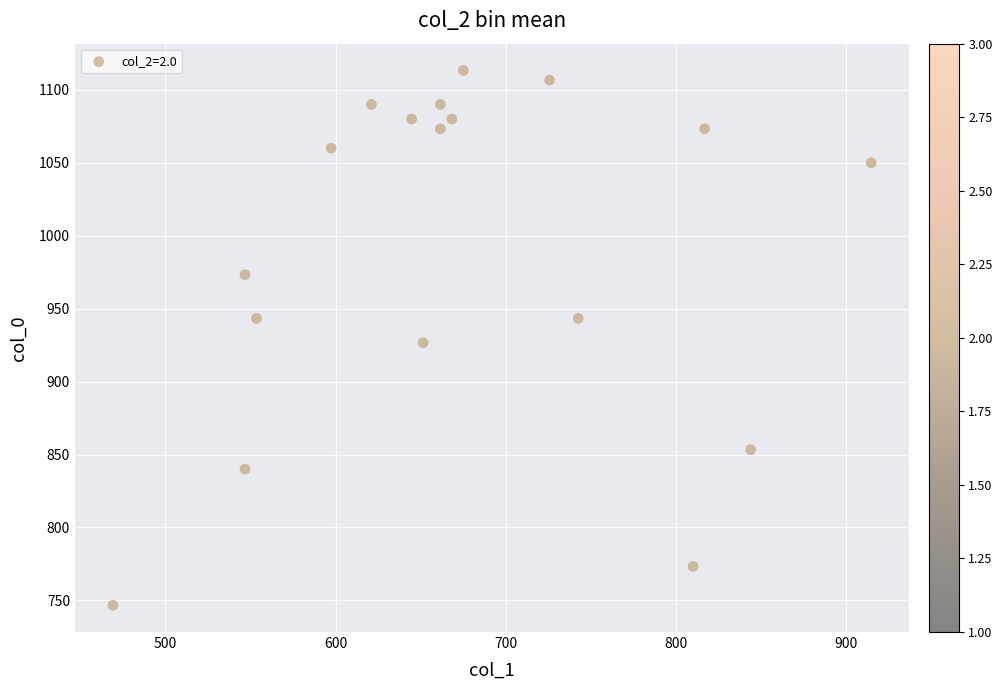

What is the range of X values (max minus min)?

445.5